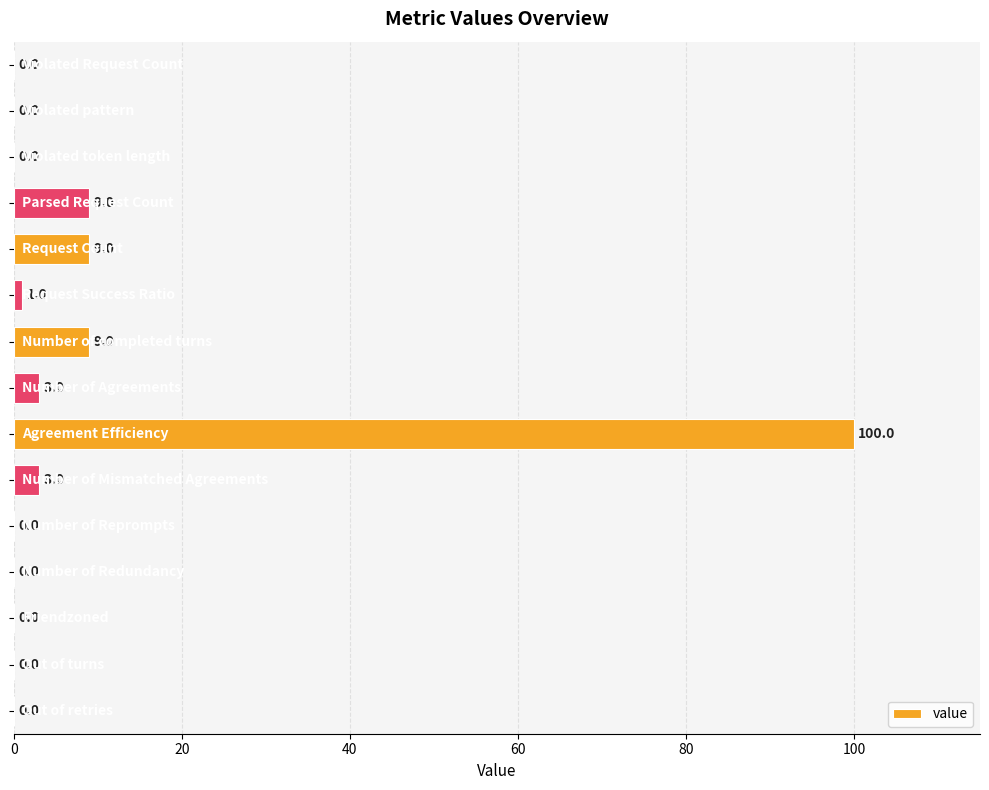

What is the sum of all values?

134